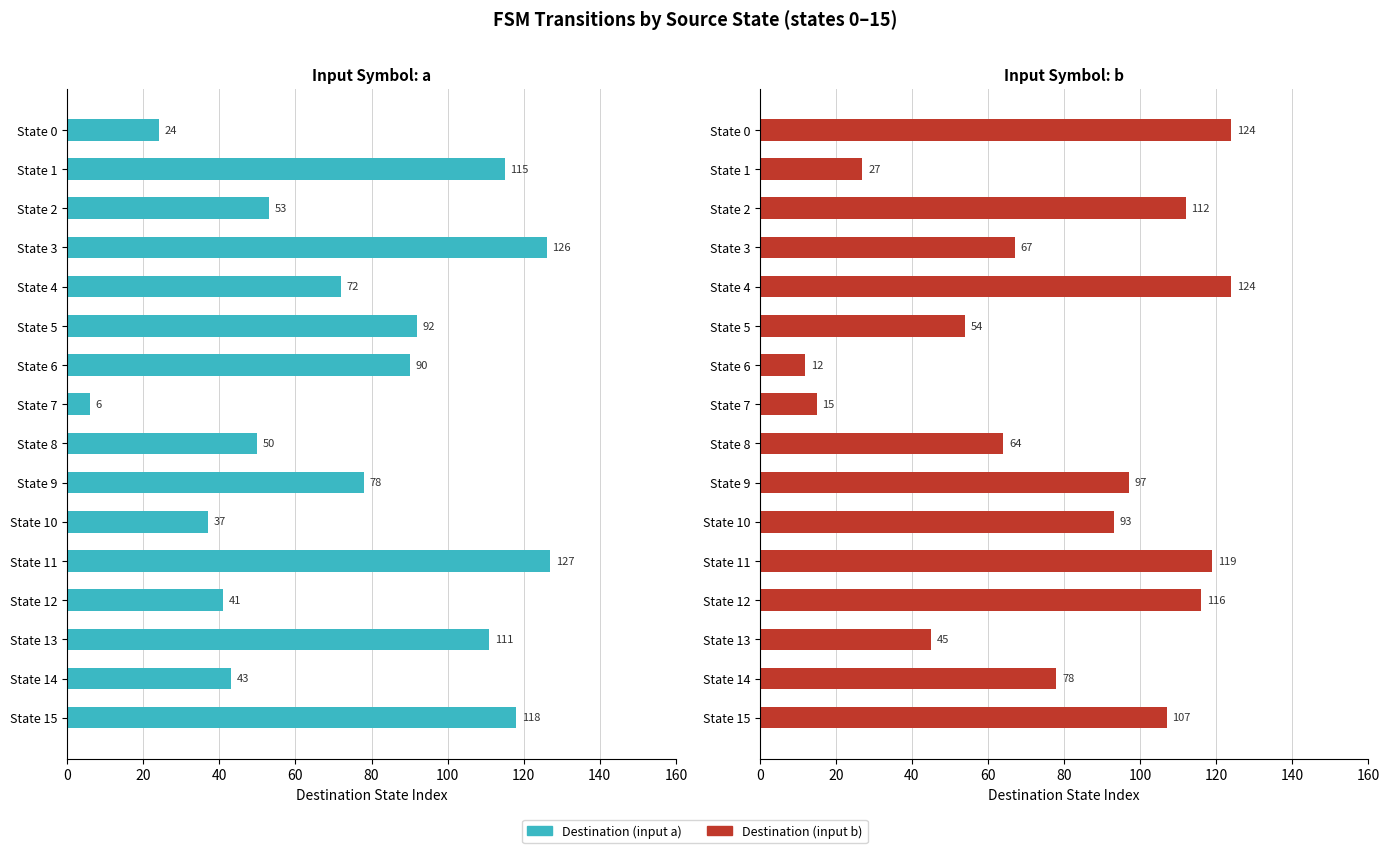

What is the minimum value for Destination (input a)?

6